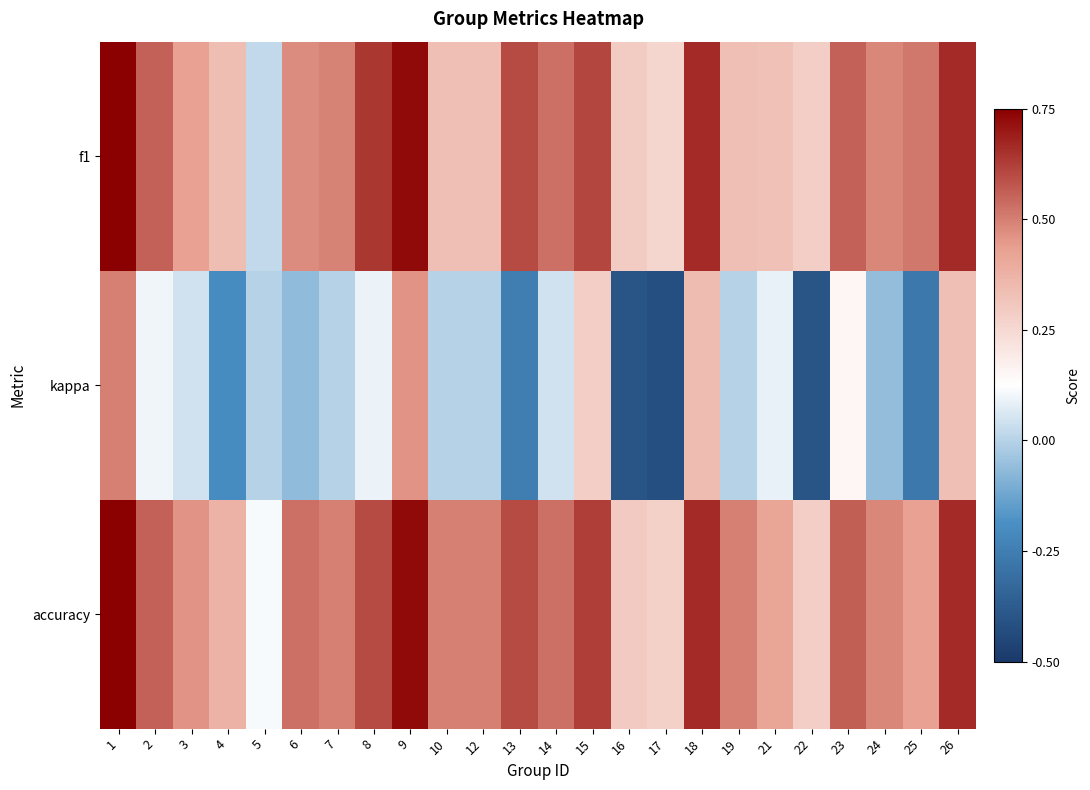

How many categories are shown in the chart?

24